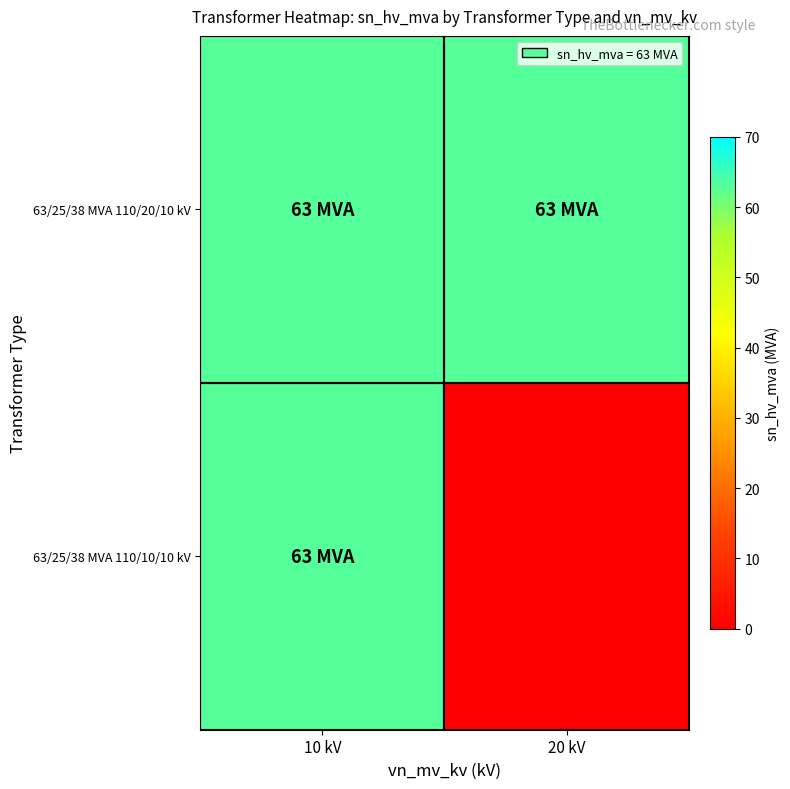

At which category is the sum across all series the highest?

10 kV